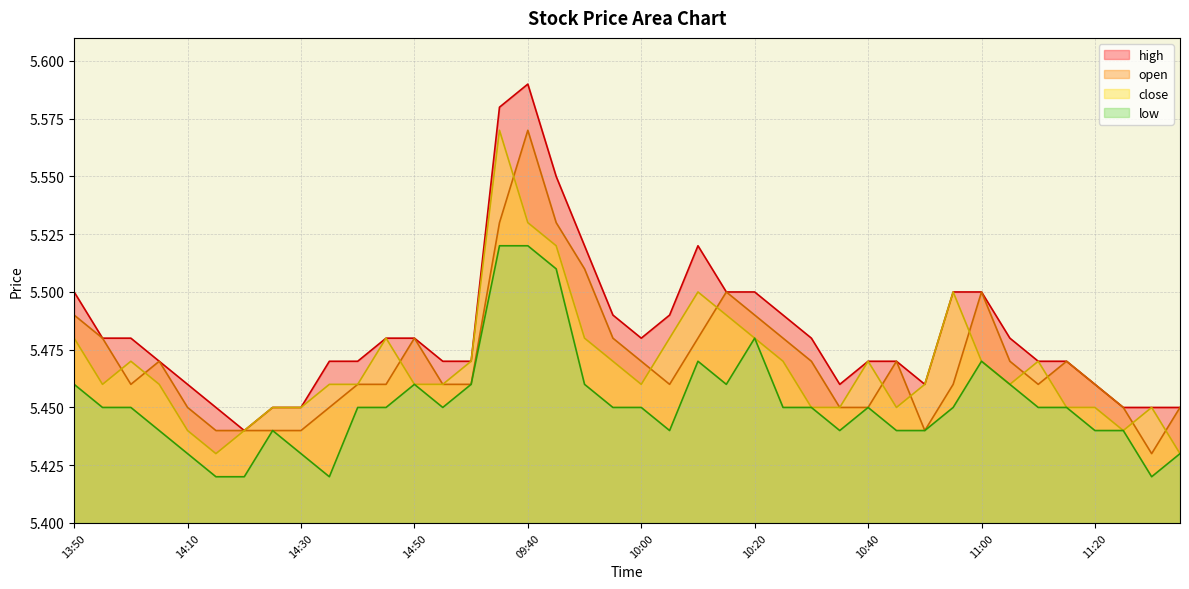

List the labels in order of low value, largest first.

09:35, 09:40, 09:45, 10:20, 10:10, 11:00, 13:50, 14:50, 15:00, 09:50, 10:15, 11:05, 13:55, 14:00, 14:40, 14:45, 14:55, 09:55, 10:00, 10:25, 10:30, 10:40, 10:55, 11:10, 11:15, 14:05, 14:25, 10:05, 10:35, 10:45, 10:50, 11:20, 11:25, 14:10, 14:30, 13:05, 14:15, 14:20, 14:35, 11:30